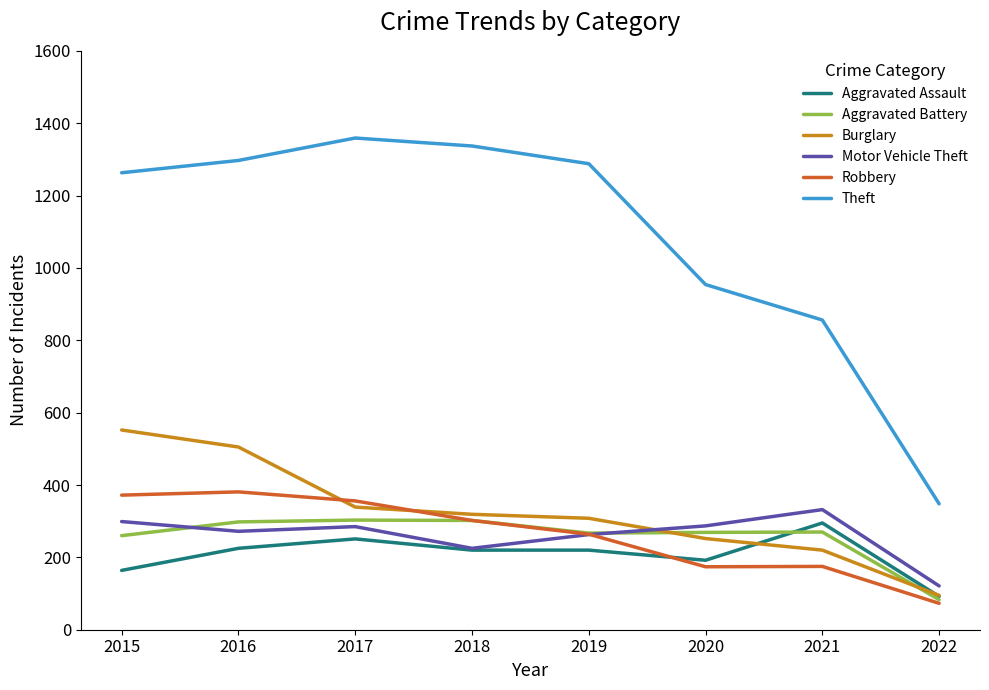

What are all the series names shown in the legend?

Aggravated Assault, Aggravated Battery, Burglary, Motor Vehicle Theft, Robbery, Theft